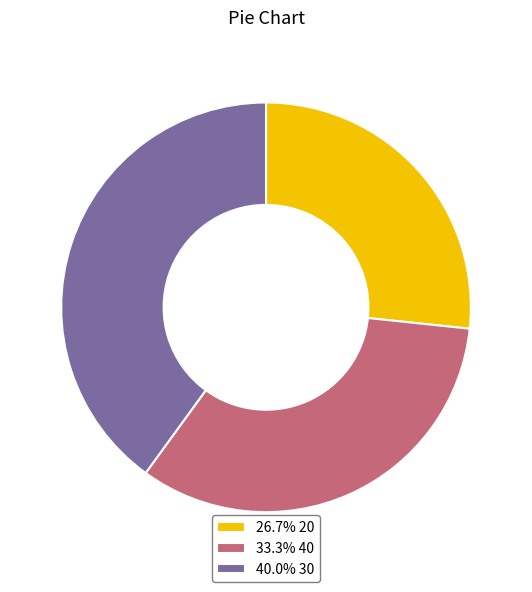

How many slices are in this pie chart?

3